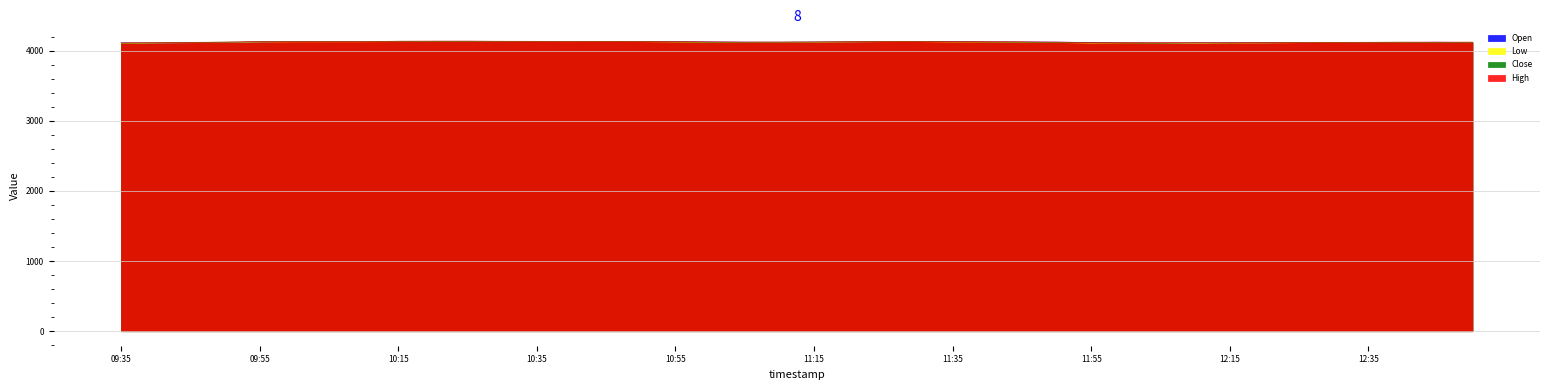

Rank the categories by High value from highest to lowest.

10:25, 10:20, 10:15, 10:30, 10:35, 10:50, 10:45, 11:30, 10:40, 11:25, 11:35, 10:00, 09:55, 10:05, 10:10, 10:55, 11:40, 11:20, 11:00, 11:45, 11:15, 11:05, 11:50, 11:10, 09:50, 12:45, 12:50, 12:40, 12:35, 09:45, 12:30, 12:20, 11:55, 12:25, 12:05, 09:40, 12:00, 12:10, 12:15, 09:35